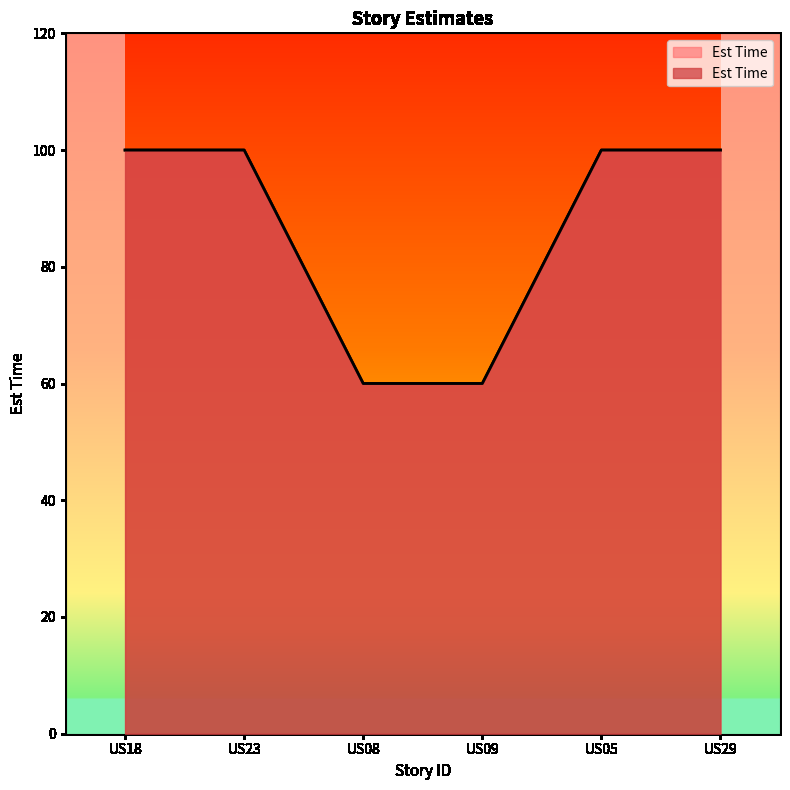

List the labels in order of value, smallest first.

US08, US09, US18, US23, US05, US29